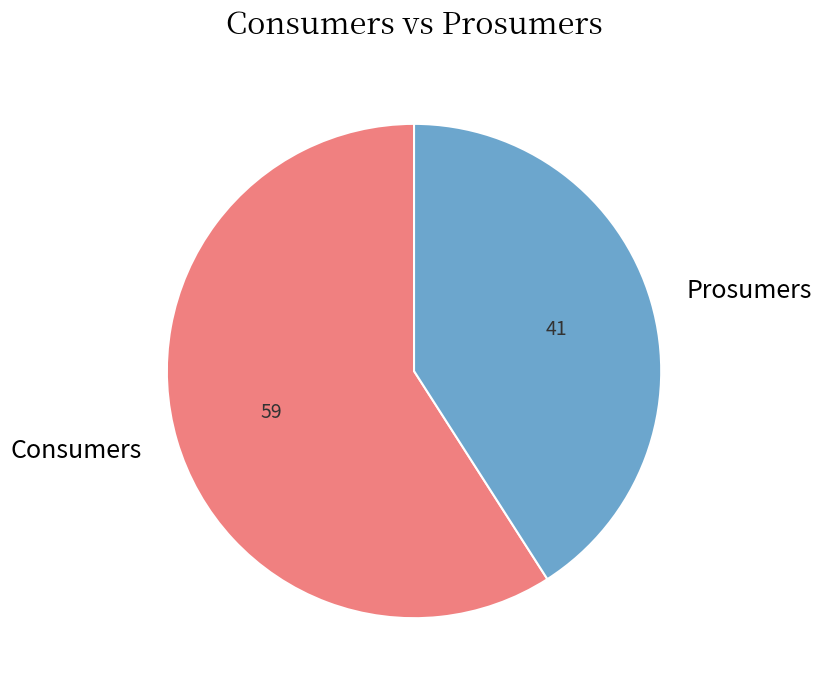

What is the largest slice in the pie chart?

Consumers